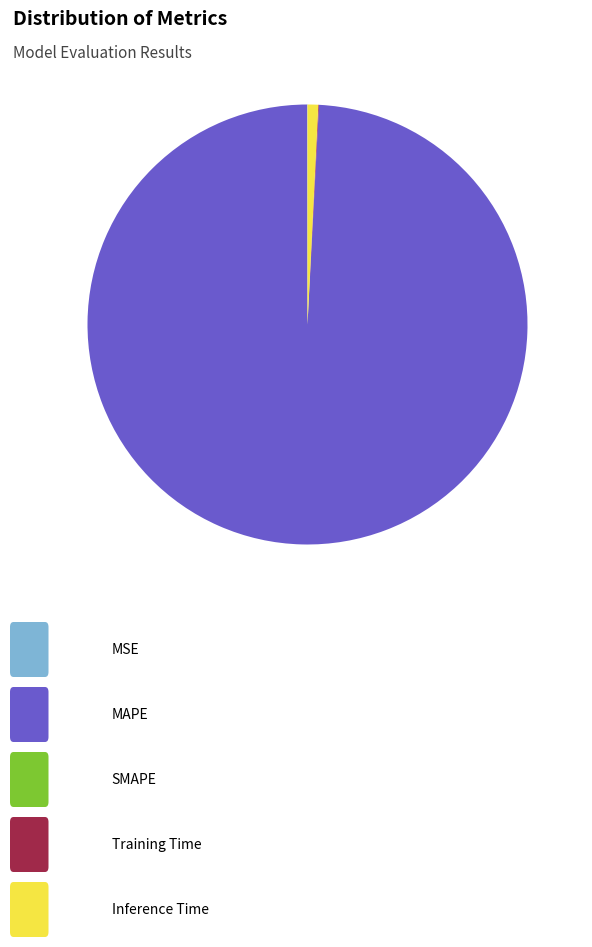

Does any single category account for the majority?

Yes